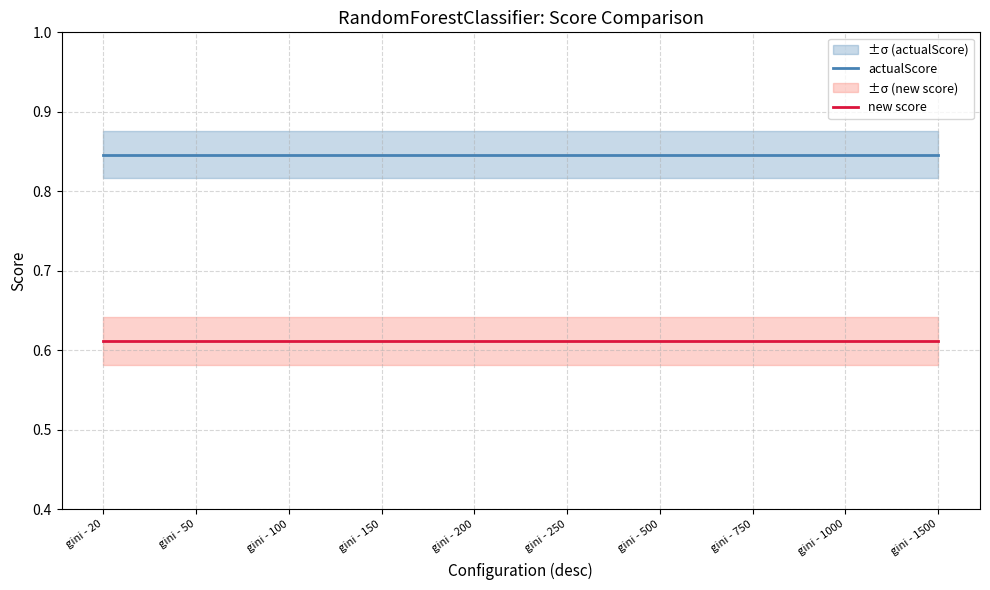

Reading left to right, extract all data points from this chart.

actualScore: 0.8	0.8	0.8	0.8	0.8	0.8	0.8	0.8	0.8	0.8
new score: 0.6	0.6	0.6	0.6	0.6	0.6	0.6	0.6	0.6	0.6